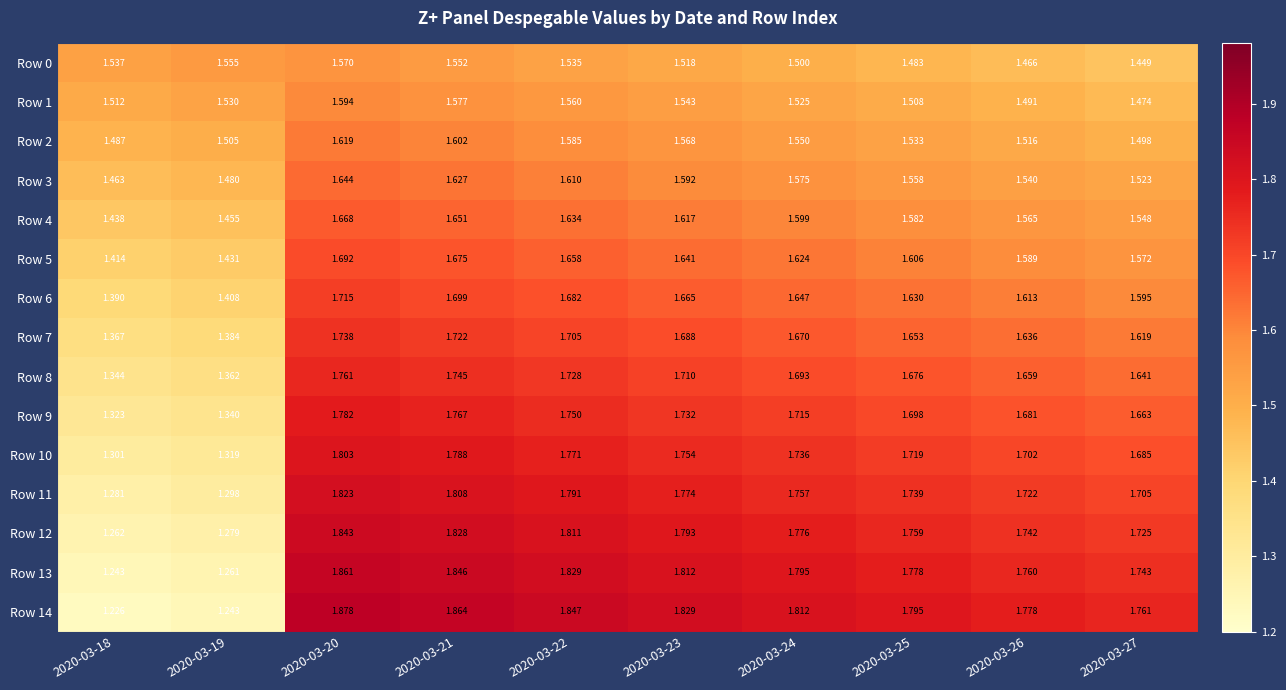

Is the value of Row 2 at 2020-03-18 greater than the value of Row 6 at 2020-03-26?

No